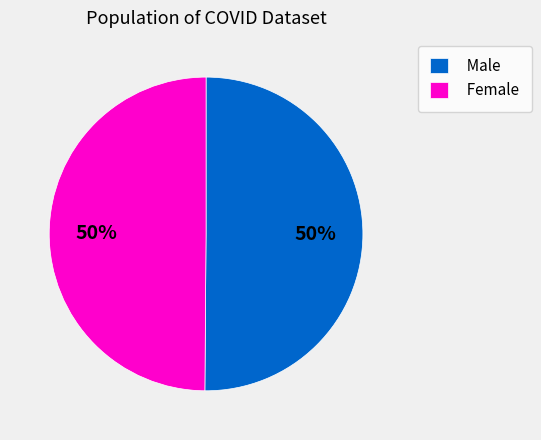

To the nearest percent, what is the average slice percentage?

50%